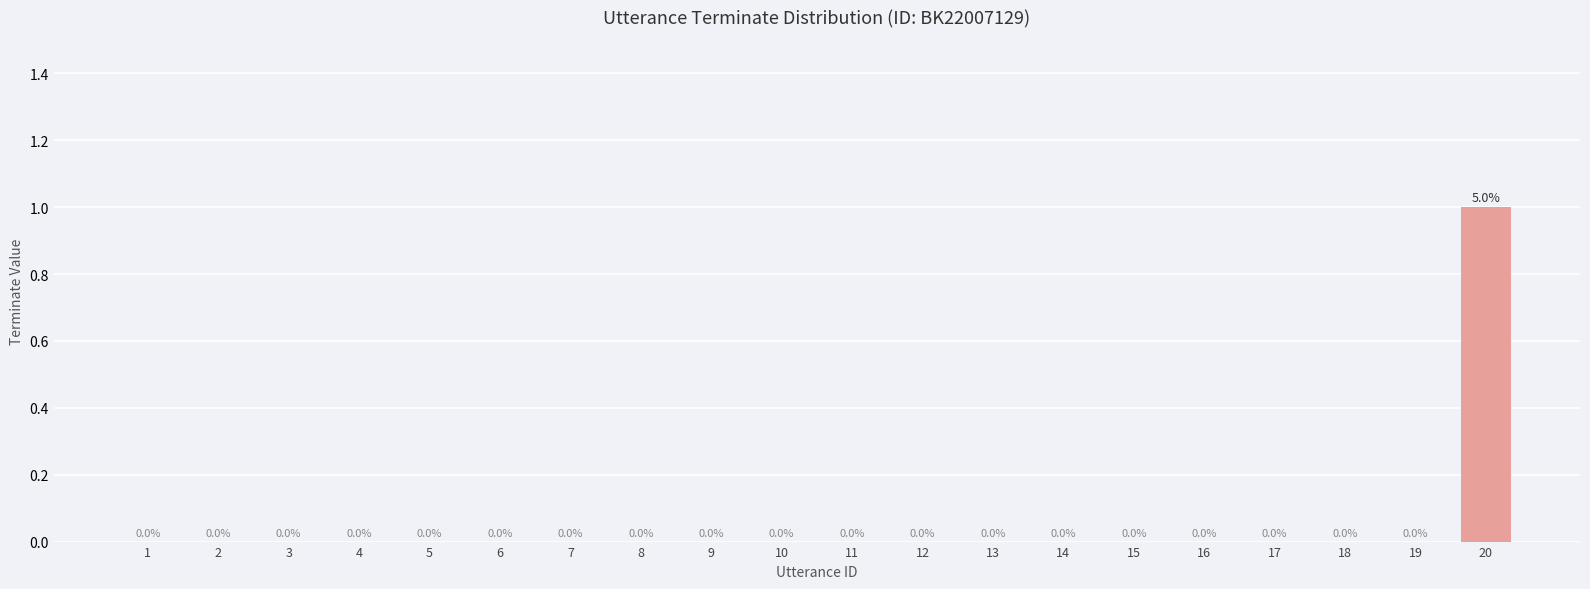

Is it true that the value at 20 is 1?

True